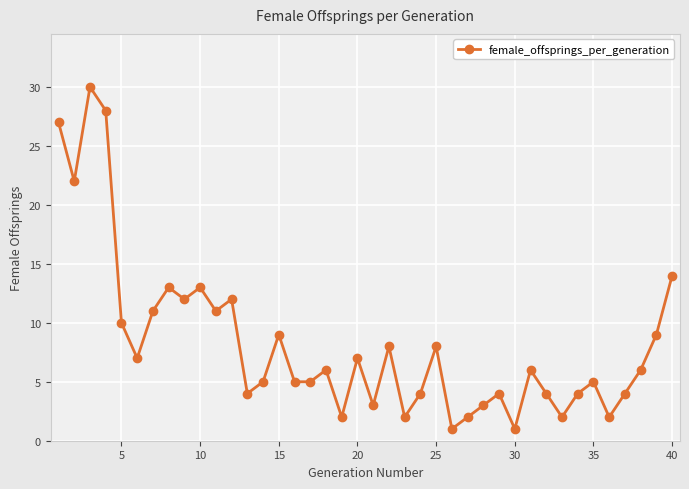

What is the maximum value shown in the chart?

30